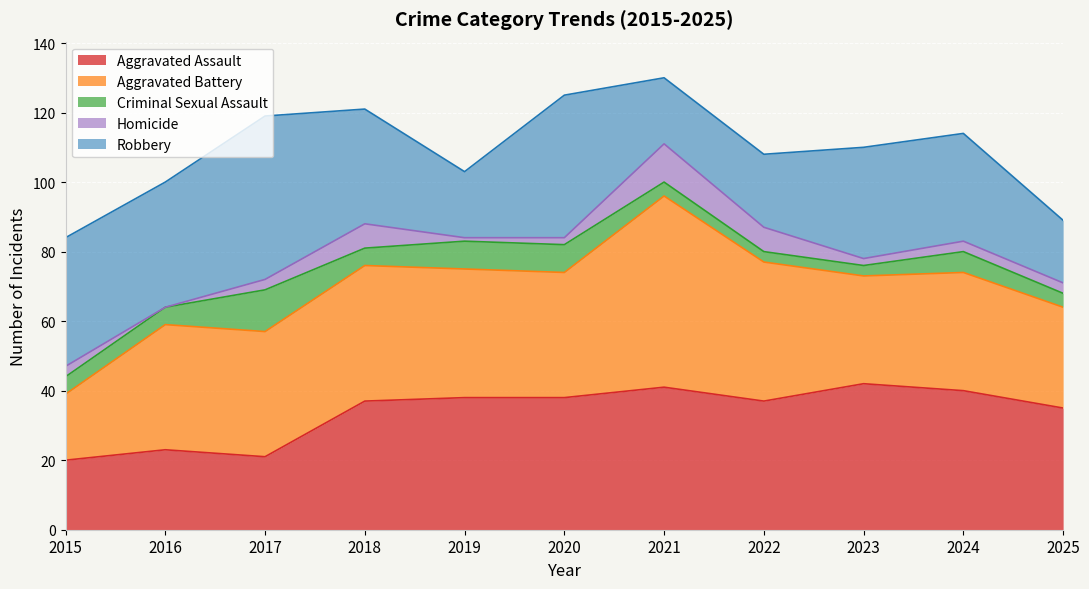

What is the average value of the Aggravated Assault series?

34